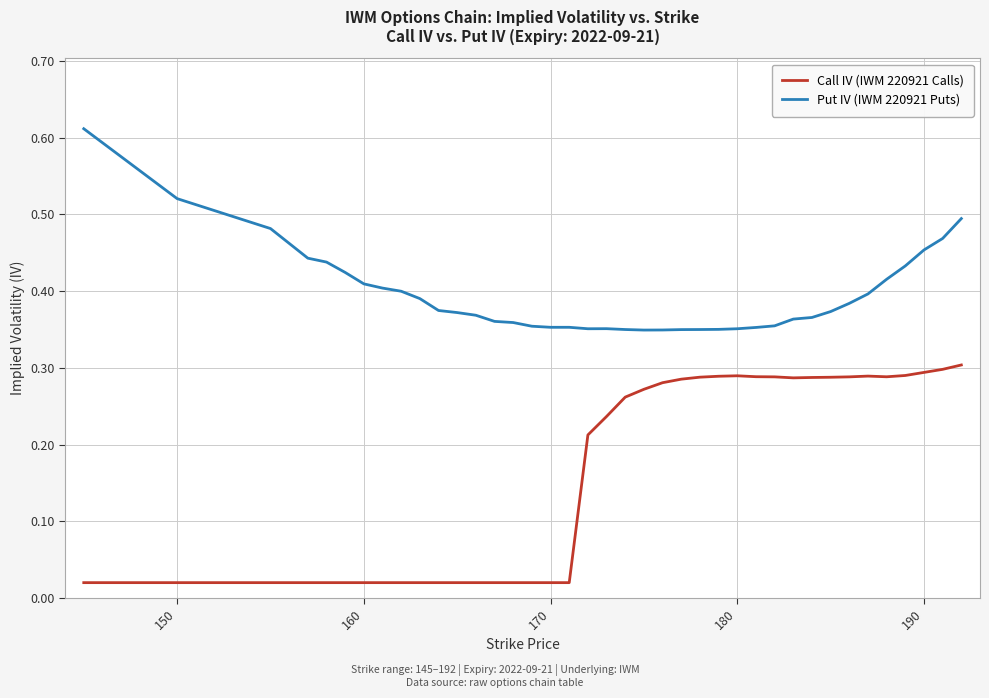

List the series in order of their overall mean, highest first.

Put IV (IWM 220921 Puts), Call IV (IWM 220921 Calls)